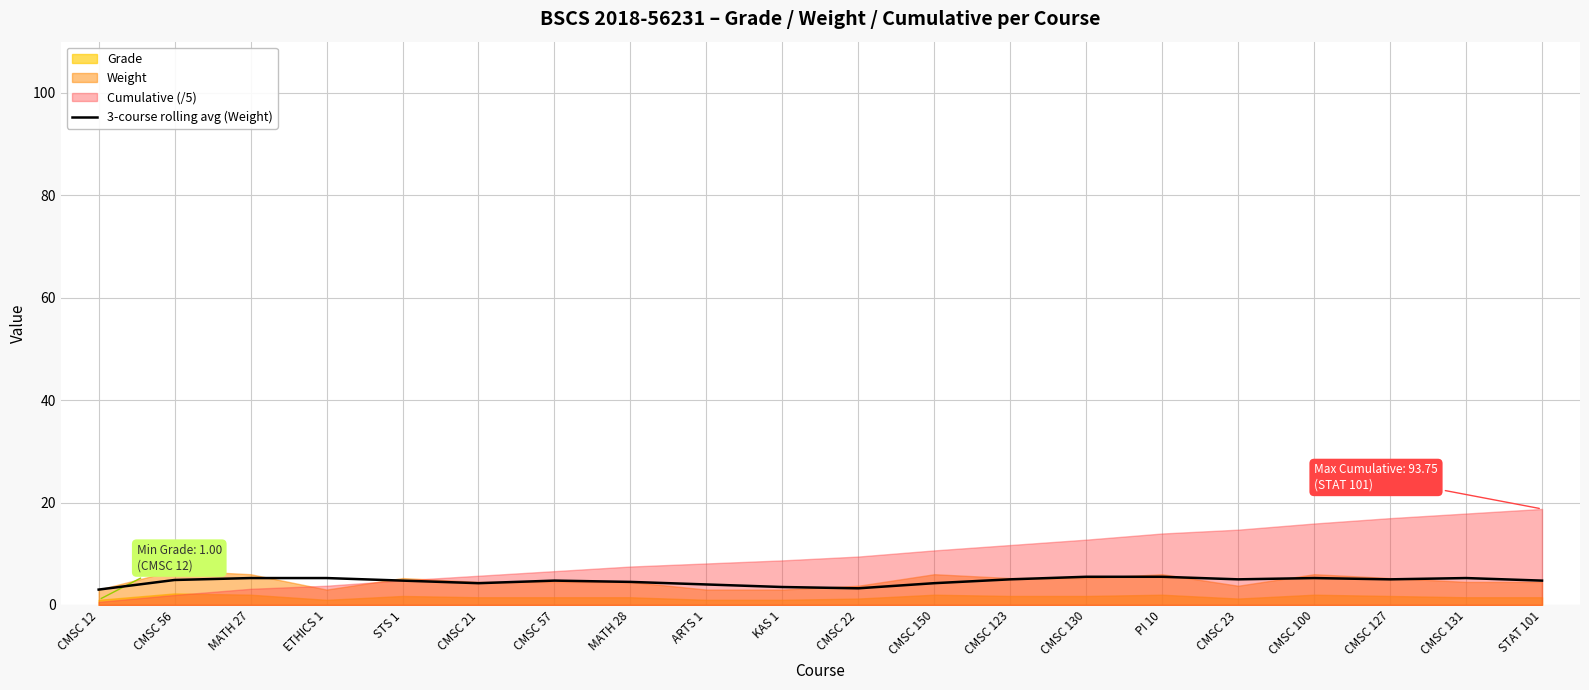

Is it true that 3-course rolling avg (Weight) equals 5.5 at CMSC 130?

True